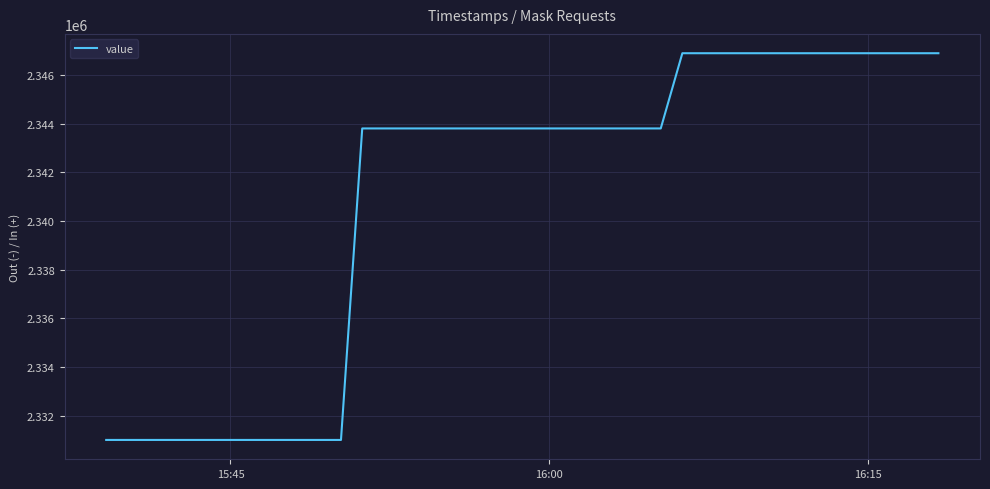

Reading right to left, transcribe all the data shown in this chart.

2346898.7	2346898.7	2346898.7	2346898.7	2346898.7	2346898.7	2346898.7	2346898.7	2346898.7	2346898.7	2346898.7	2346898.7	2346898.7	2343807.6	2343807.6	2343807.6	2343807.6	2343807.6	2343807.6	2343807.6	2343807.6	2343807.6	2343807.6	2343807.6	2343807.6	2343807.6	2343807.6	2343807.6	2331005.6	2331005.6	2331005.6	2331005.6	2331005.6	2331005.6	2331005.6	2331005.6	2331005.6	2331005.6	2331005.6	2331005.6